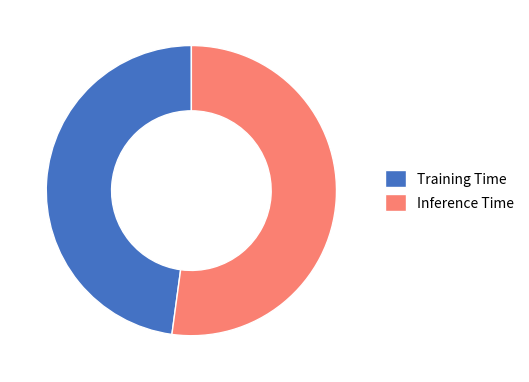

Does Training Time represent more than half of the total?

No